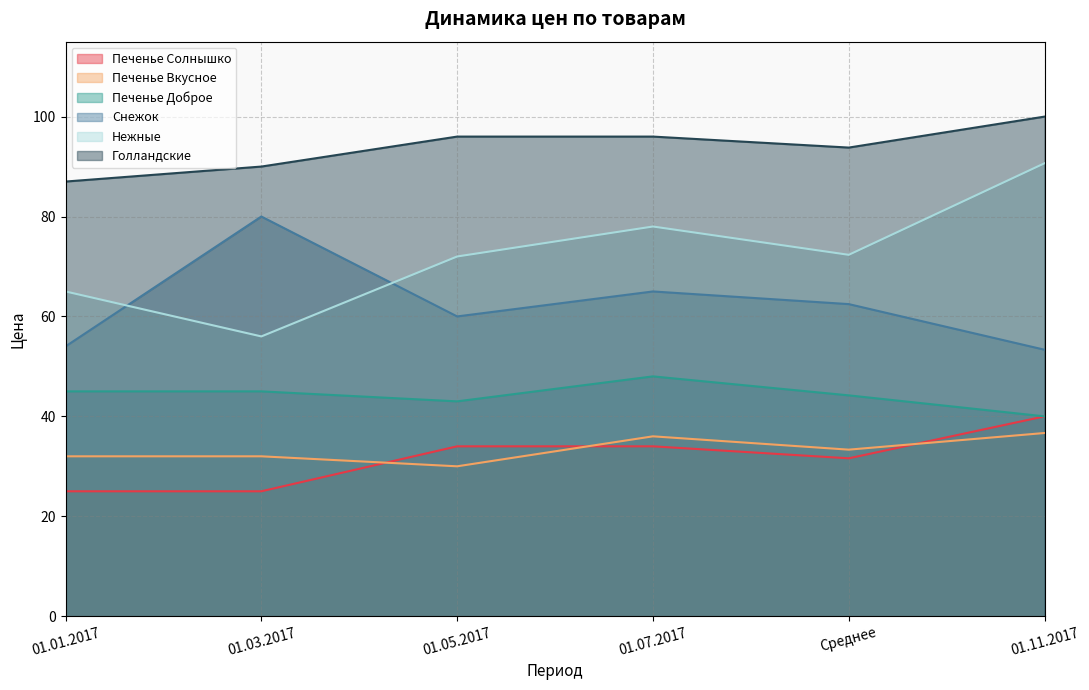

What is the label of the 1st point from the left?

01.01.2017